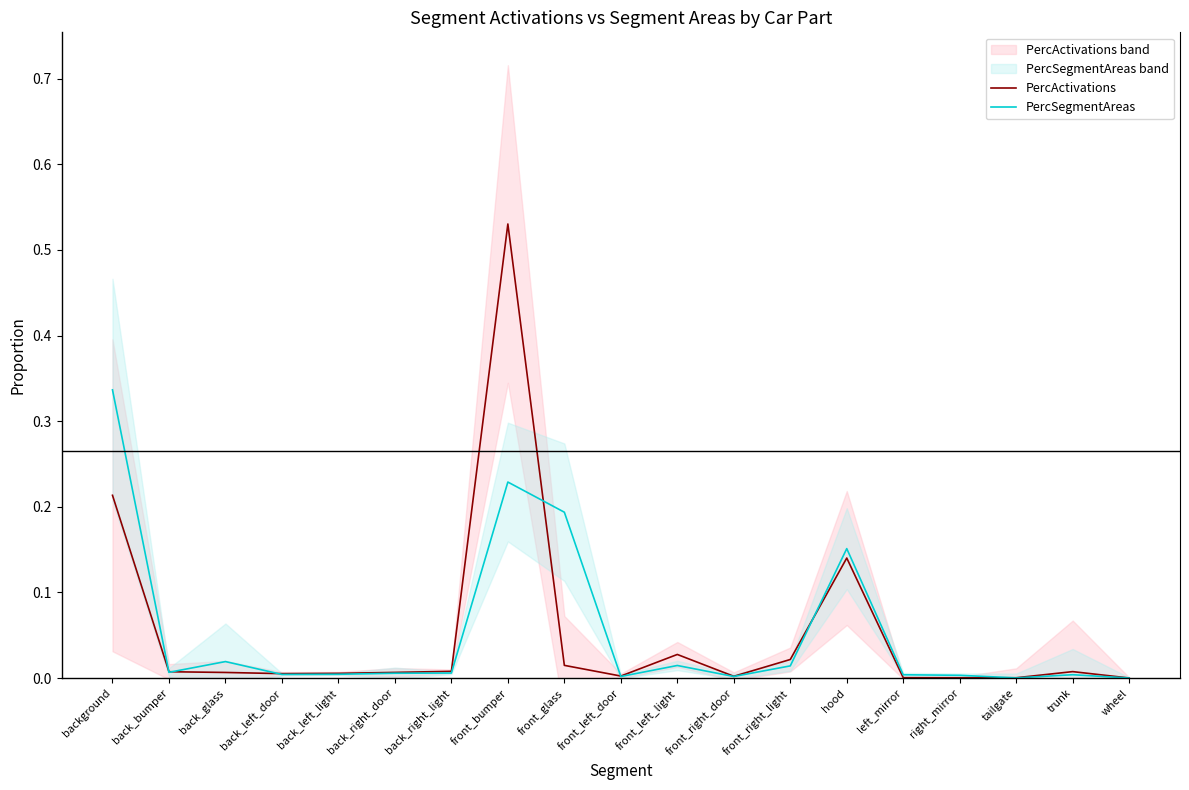

Does the chart display data point markers on the line(s)?

No